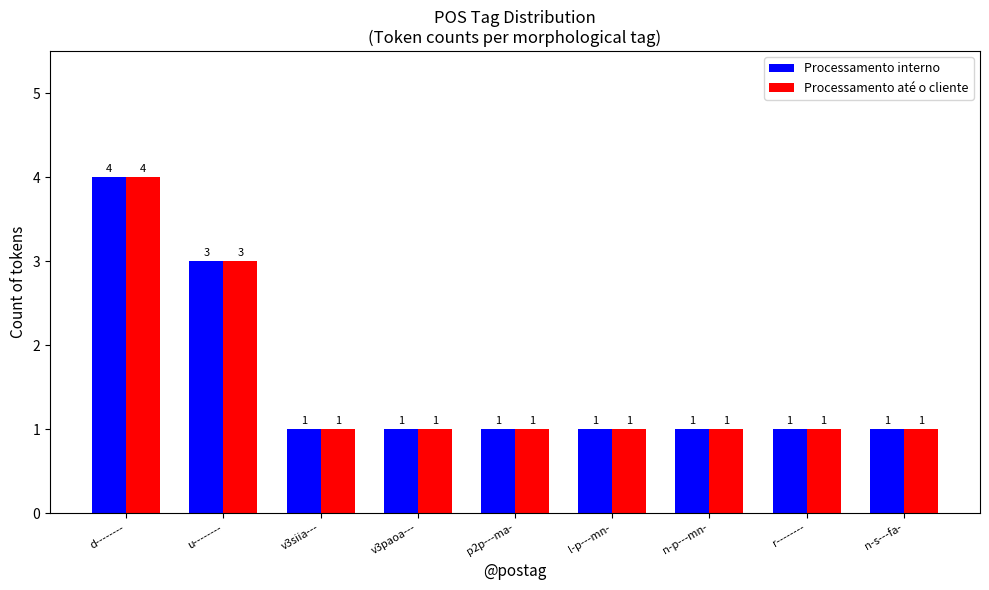

What is the difference between the second highest and second lowest values in the Processamento até o cliente series?

2